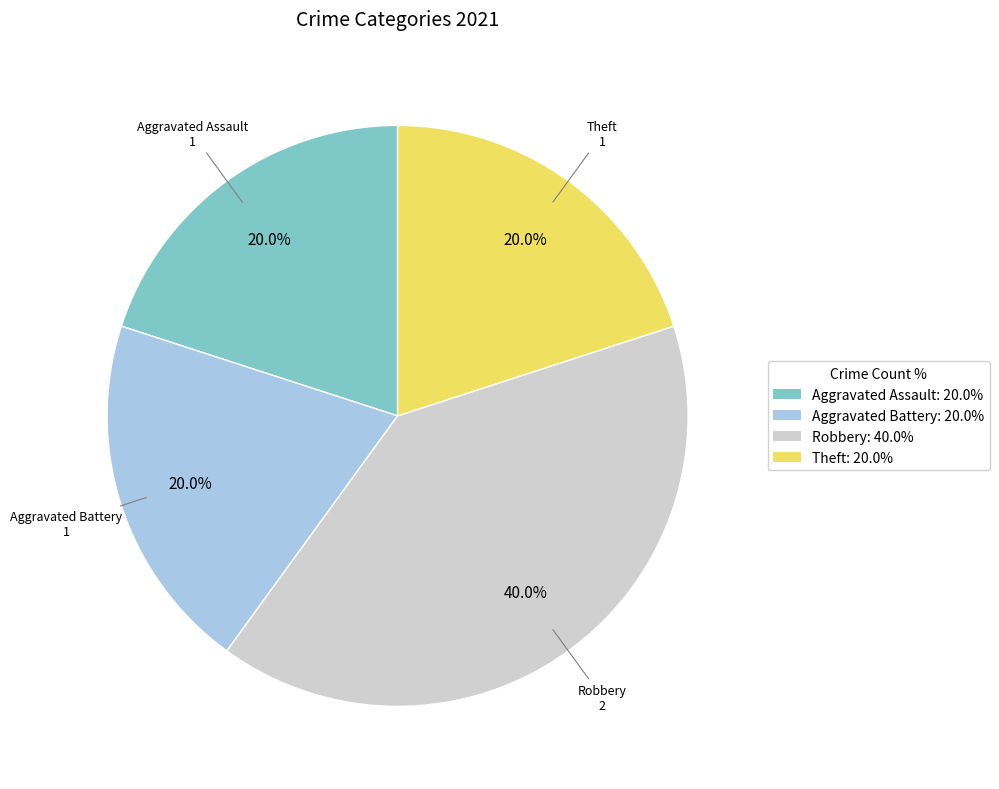

What percentage is the Theft slice, to the nearest percent?

20%